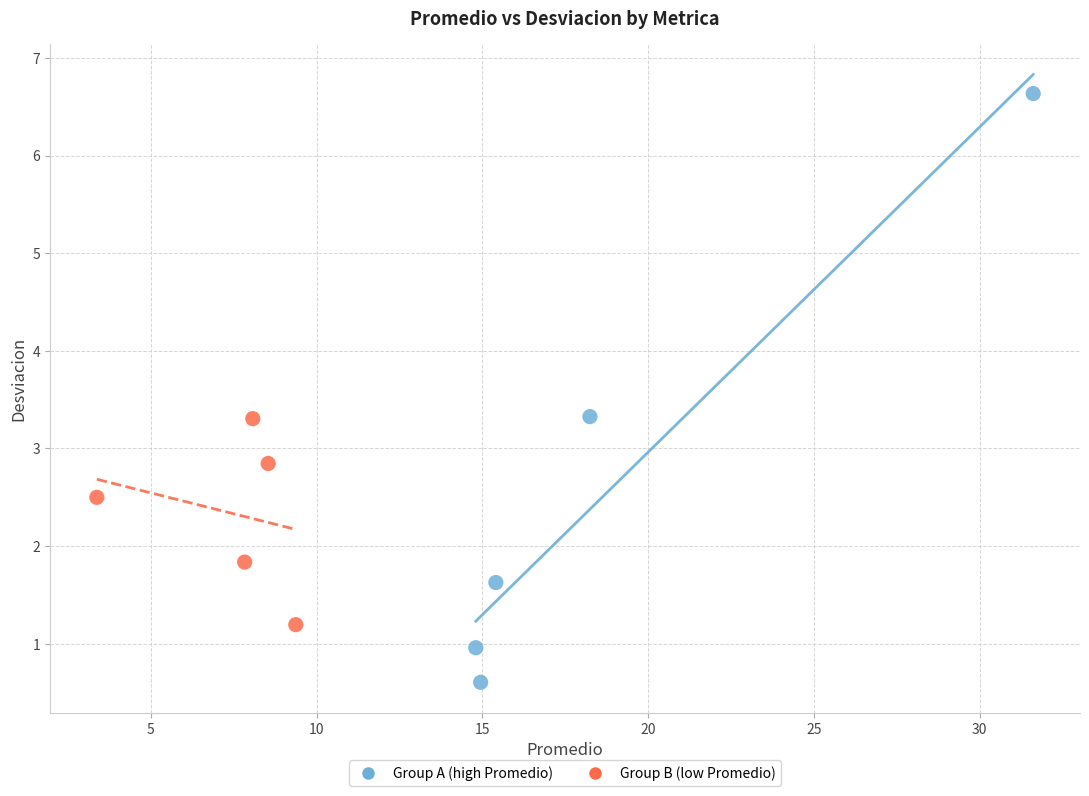

Which series has the largest Y range (max minus min)?

Group A (high Promedio)